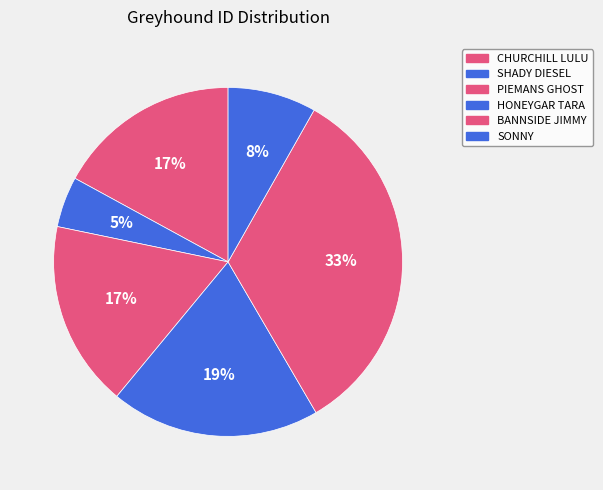

Count the number of slices in the pie.

6